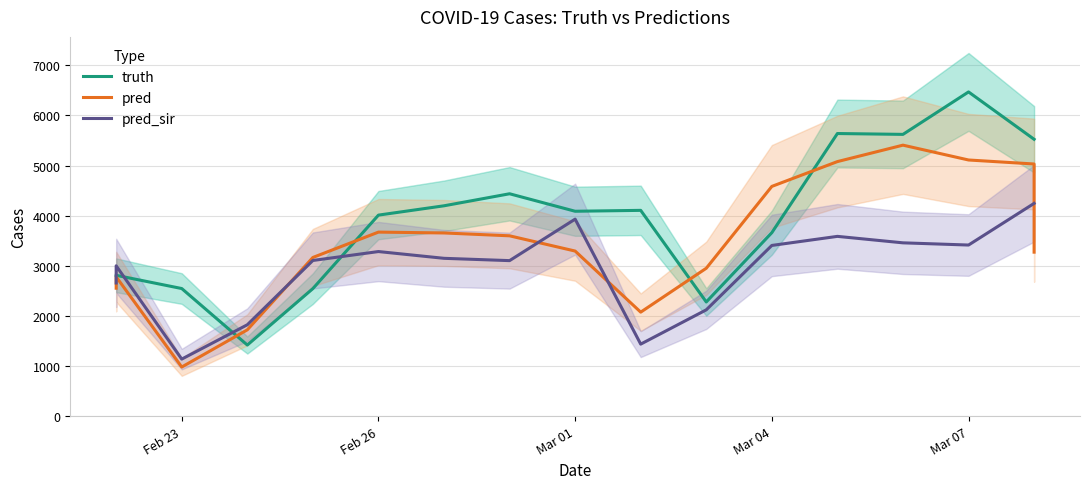

After their last crossing, which series has the higher values: truth or pred_sir?

truth